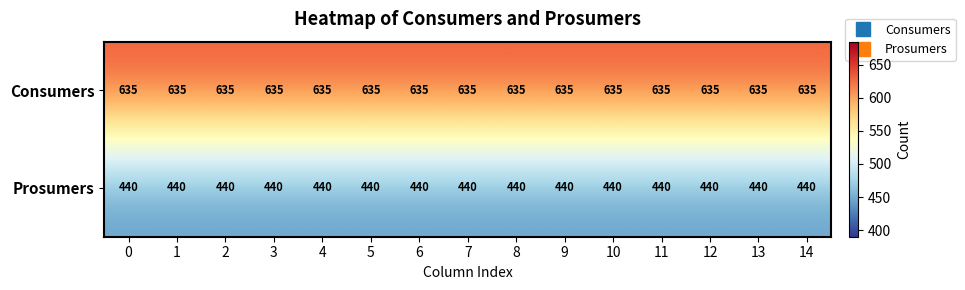

What is the maximum value for Consumers?

635